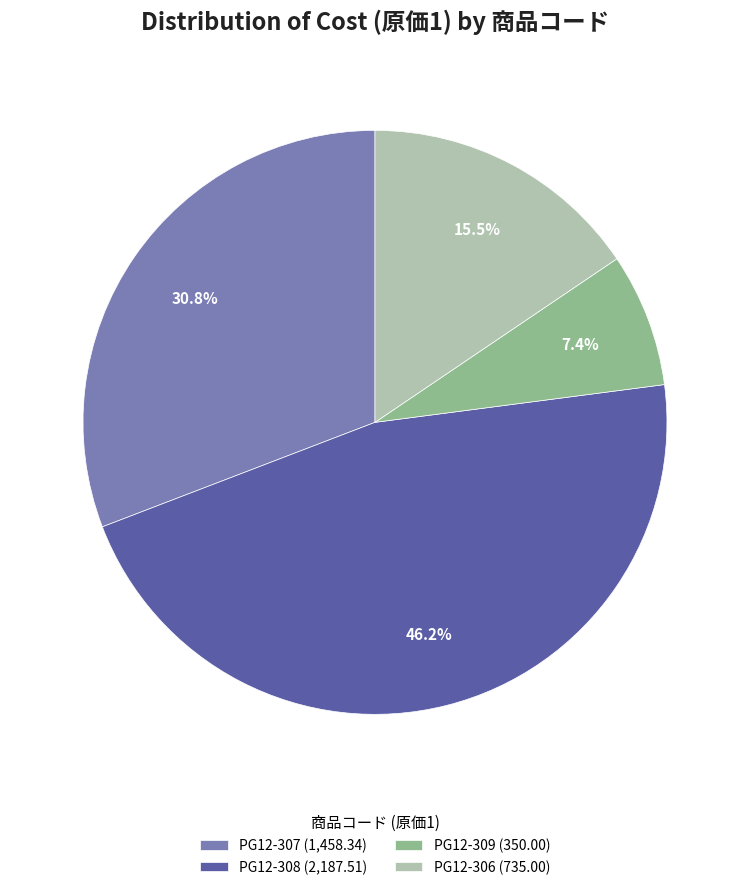

To the nearest percent, what portion does PG12-308 represent?

46%